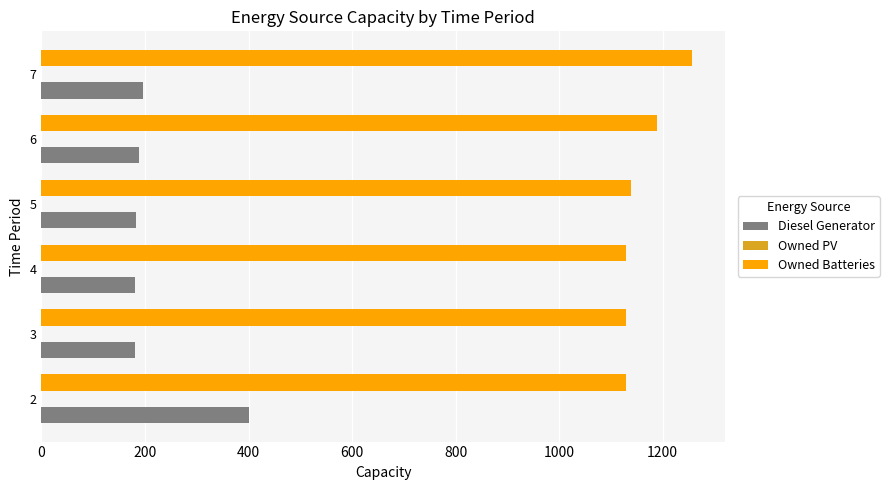

What is the lowest value of the Owned Batteries series?

1129